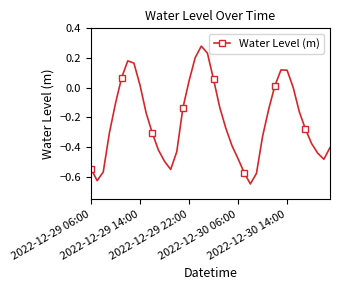

How many lines are shown in the chart?

1